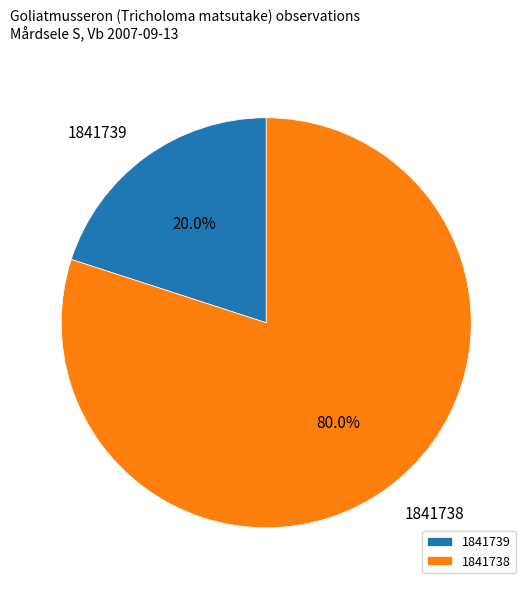

Is it true that 1841739 is 20% of the pie?

True